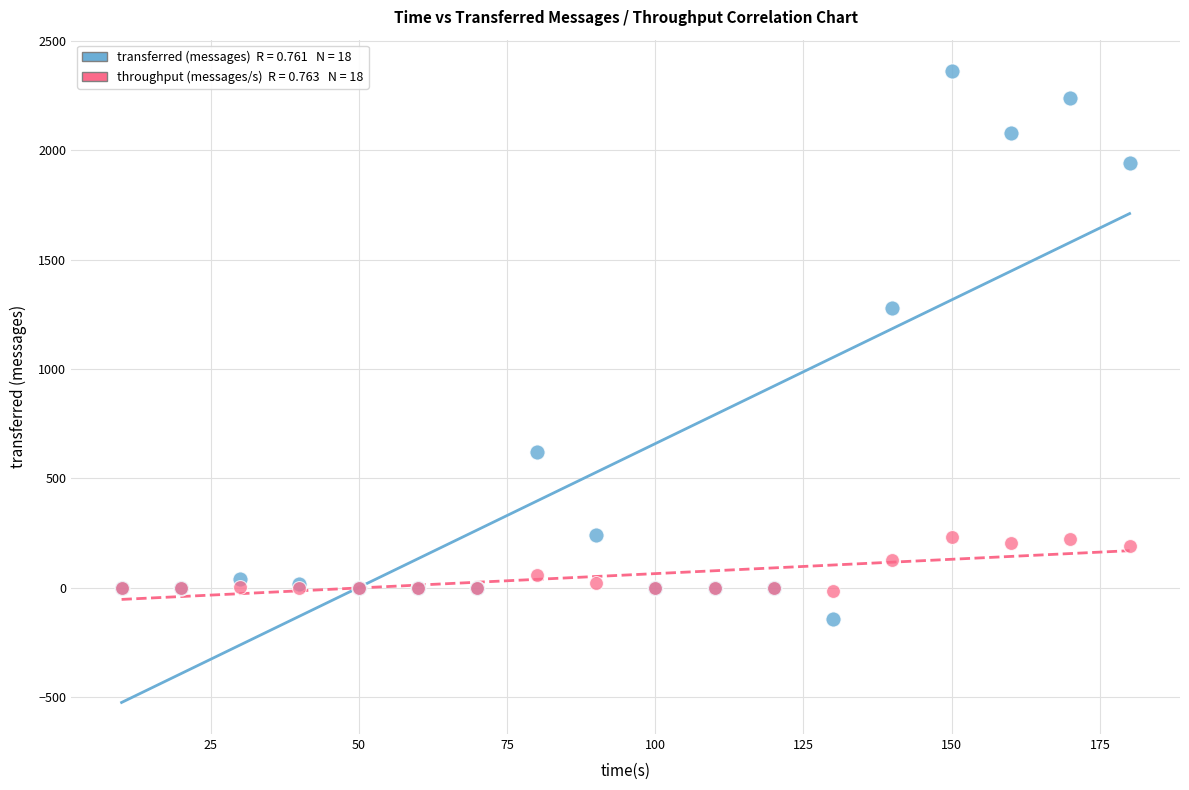

Across all series, what Y value is closest to 1110?

1280